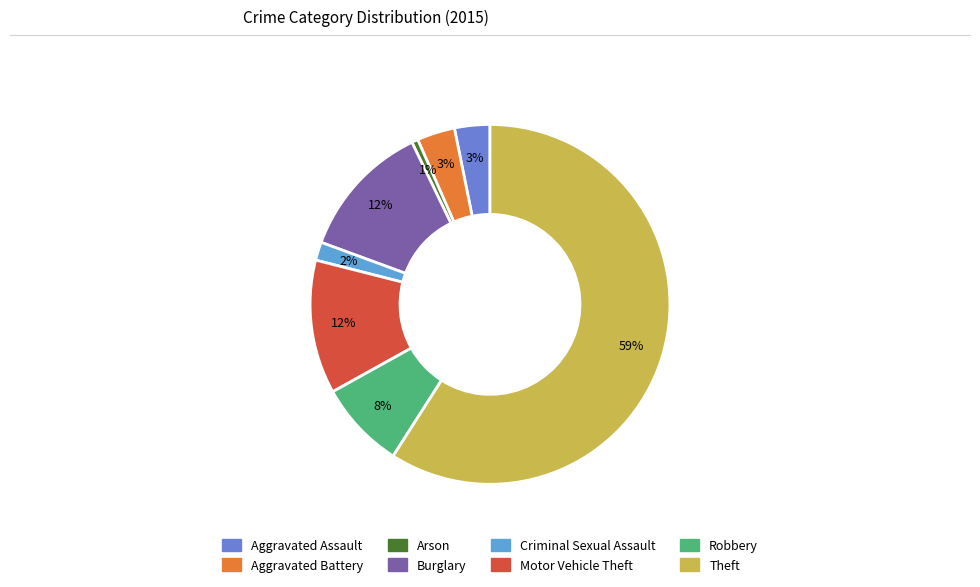

The Motor Vehicle Theft slice represents 6% of the pie. True or false?

False